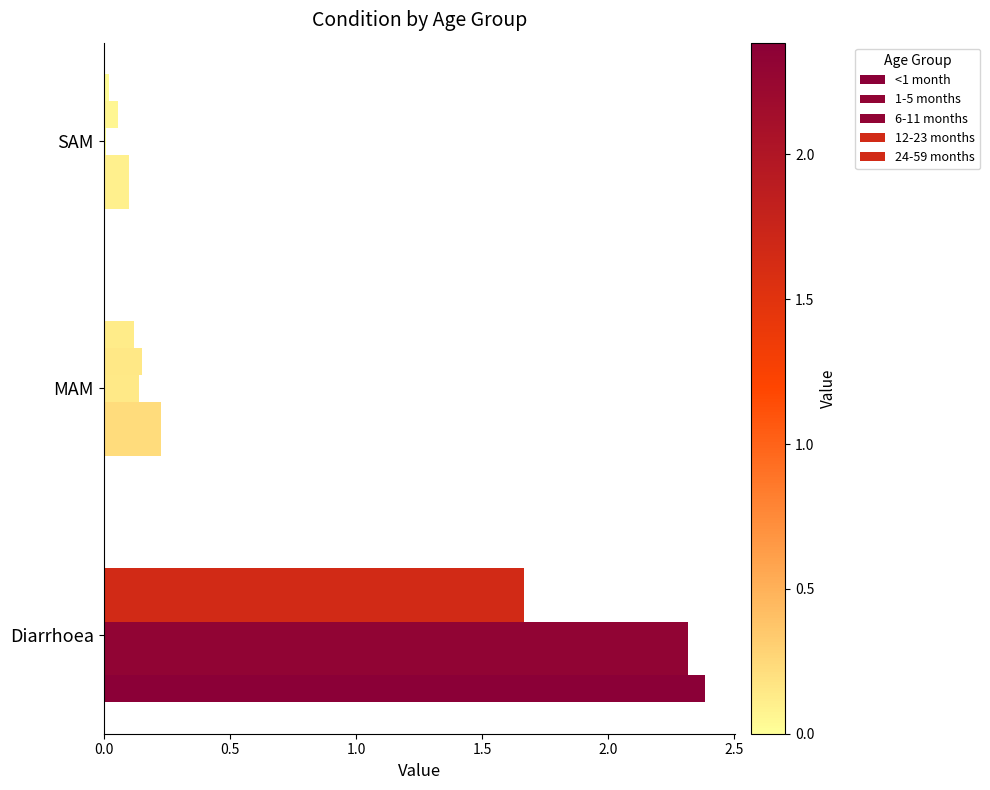

Count the number of data series in this chart.

5